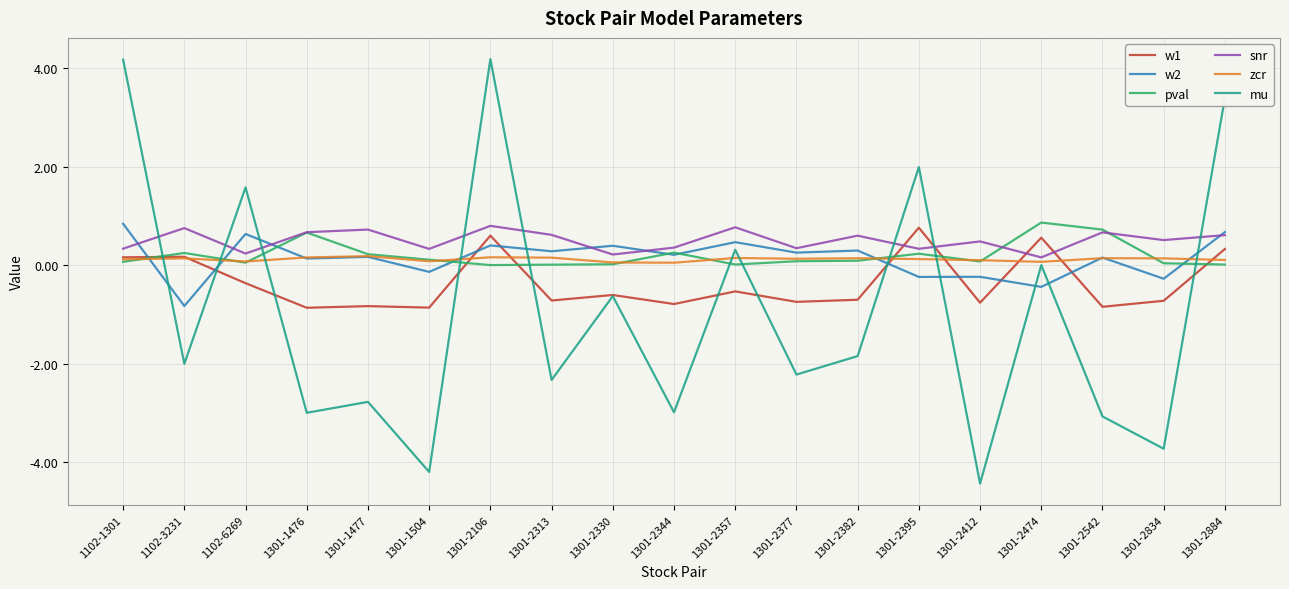

What is the difference between the maximum and second lowest values in the w2 series?

1.3